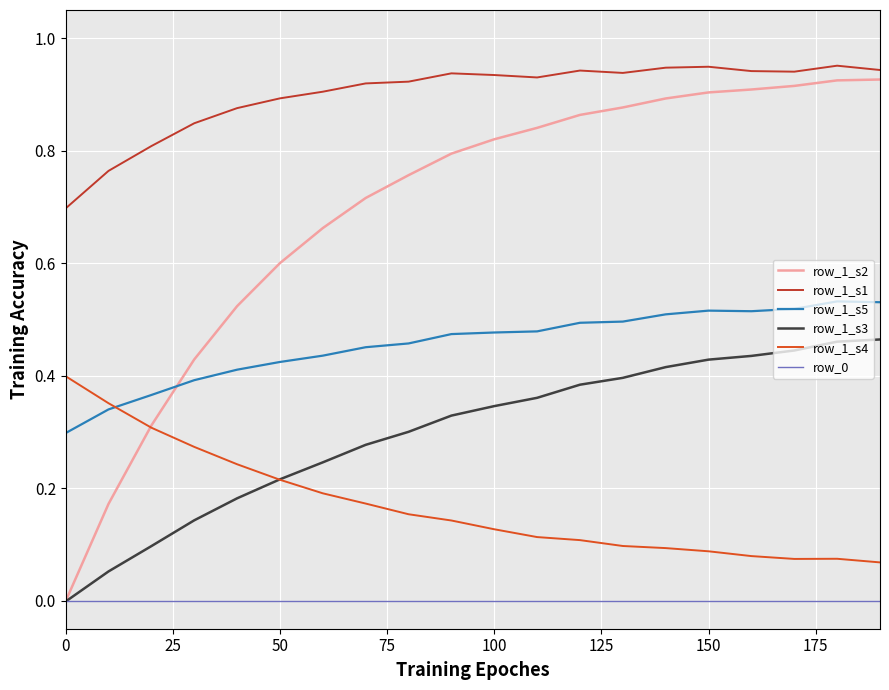

Which series has the largest total across all categories?

row_1_s1